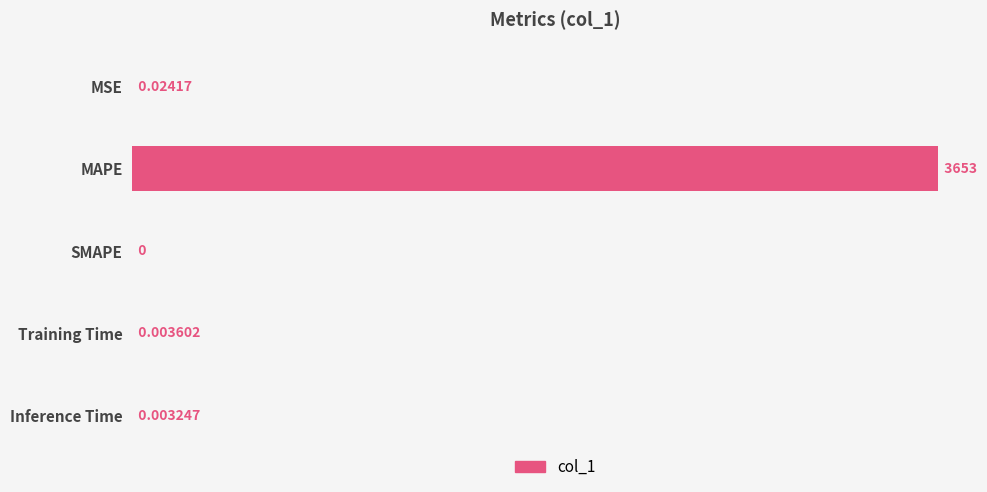

What is the average value?

730.7